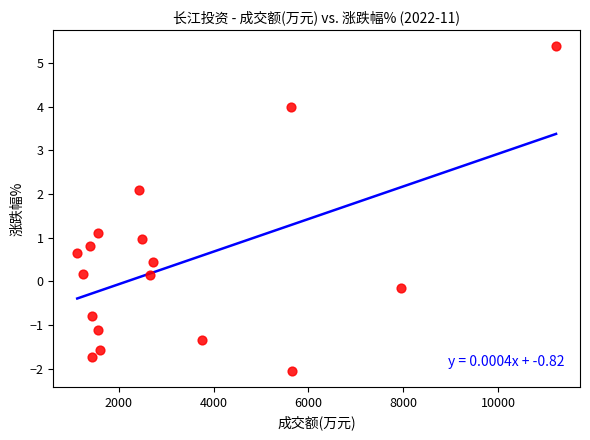

What is the range of X values (max minus min)?

10102.0